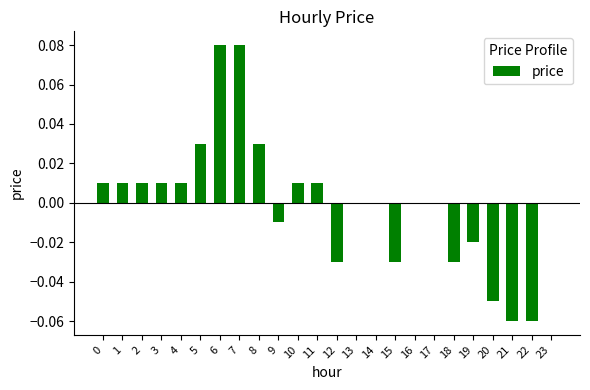

Does the chart contain stacked bars?

No